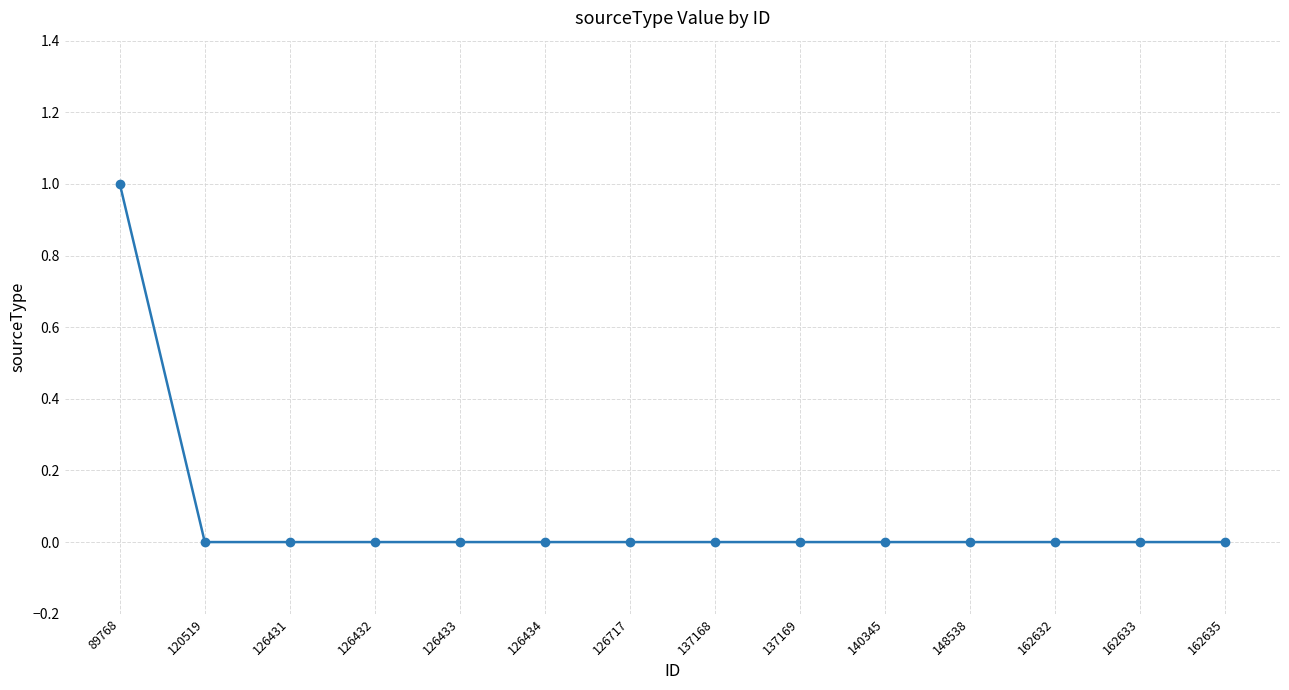

Which category has the highest value across all series?

89768